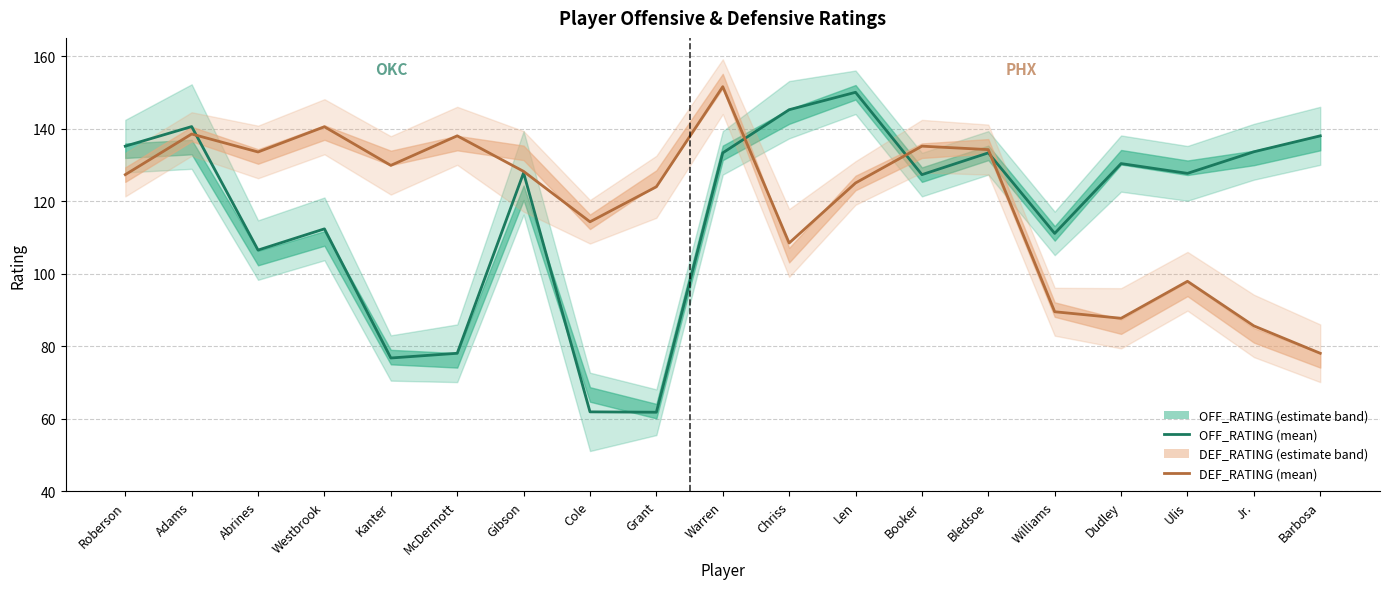

What is the sum of the DEF_RATING values at Booker and Roberson?

262.4